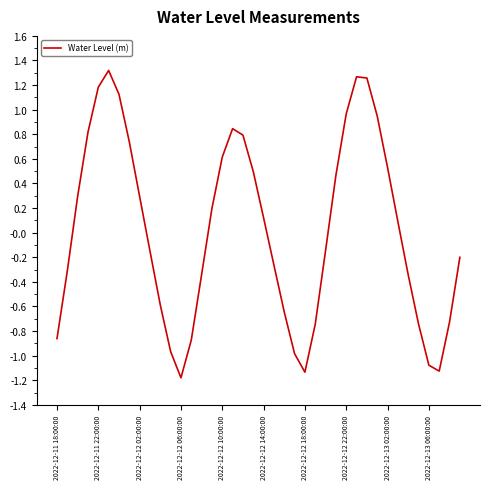

What is the difference between the maximum and minimum values?

2.5